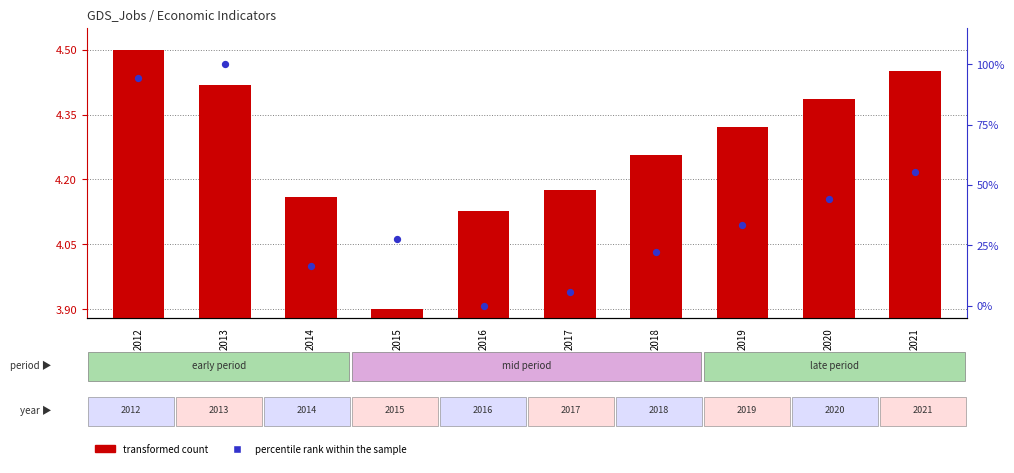

Which series contains the highest Y value?

percentile rank within the sample